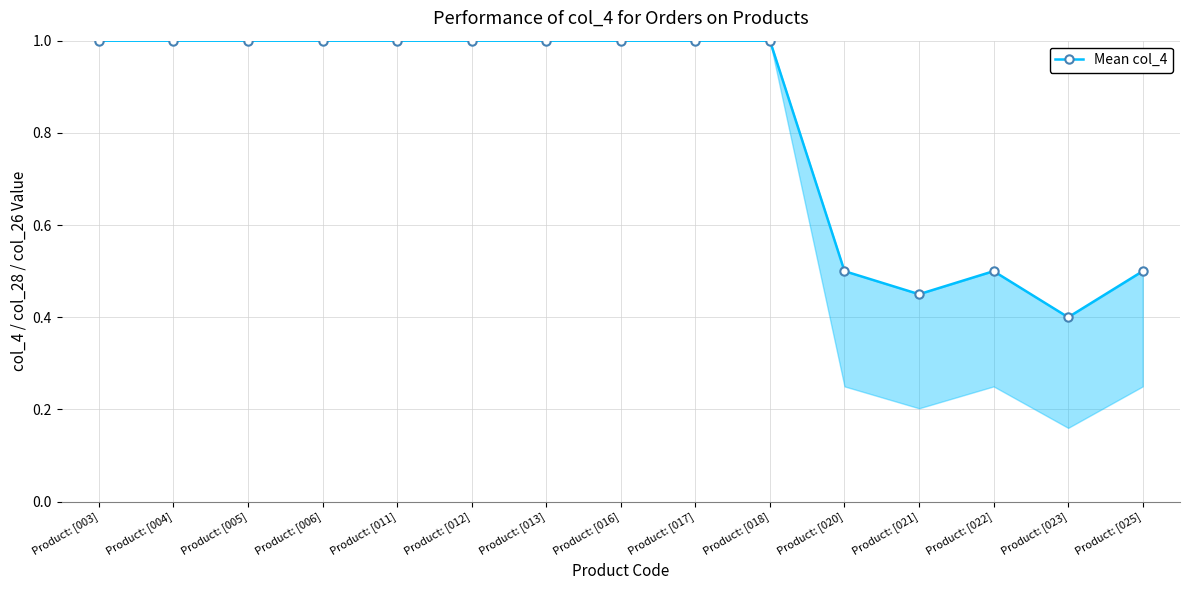

How many data points are less than 1?

5